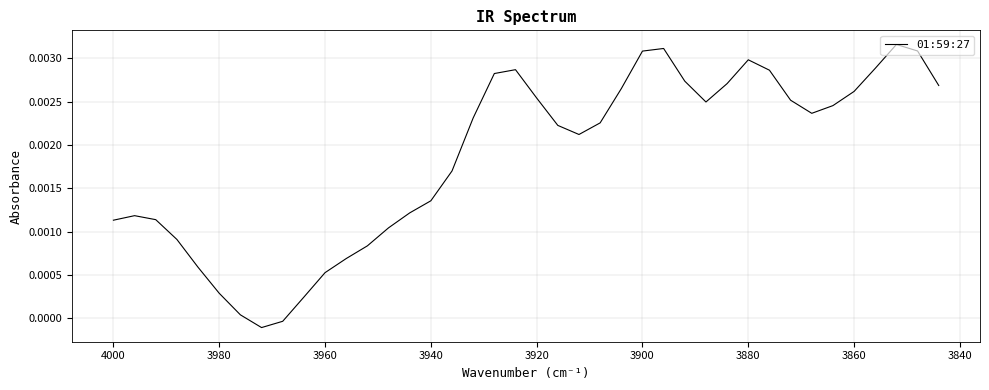

The value at 3940 is 0.0. True or false?

True